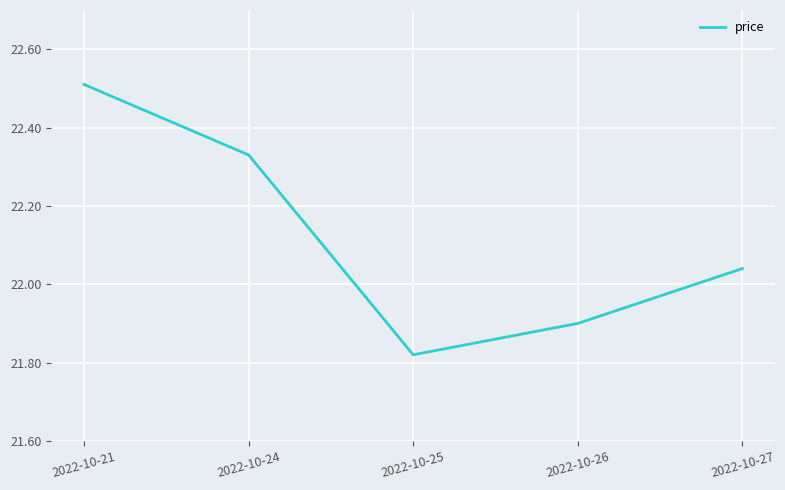

Which label corresponds to the smallest value in the chart?

2022-10-25